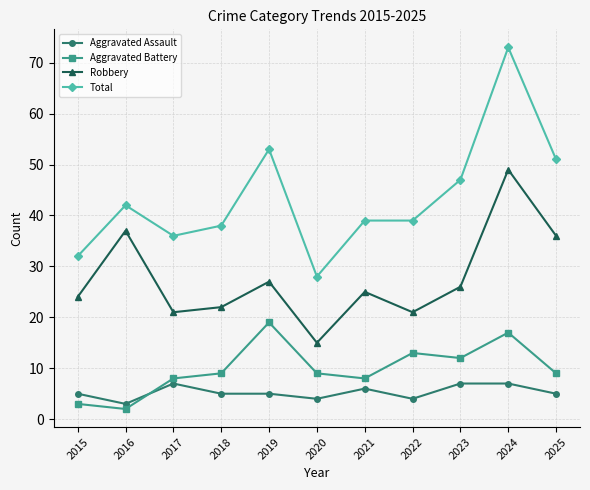

At which category does the chart reach its minimum across all series?

2016